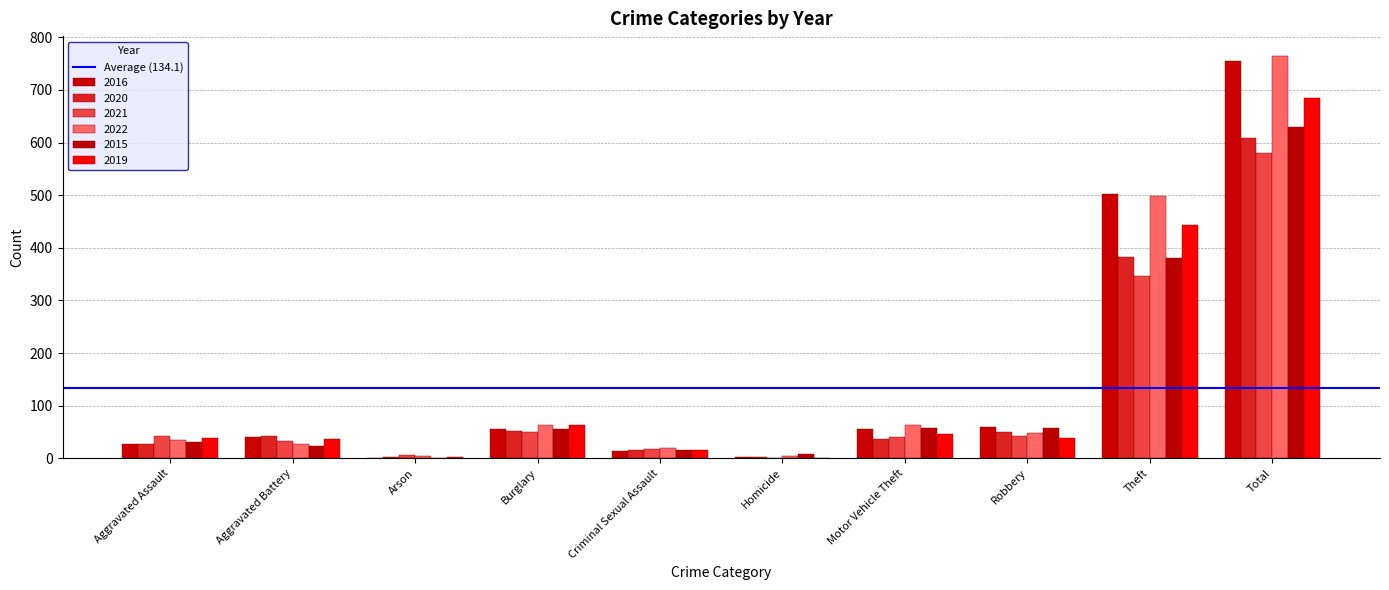

Reading left to right, extract all data points from this chart.

2016: 27	41	1	55	13	2	55	59	502	755
2020: 27	43	2	51	15	2	36	50	383	609
2021: 43	33	6	50	17	1	41	42	347	580
2022: 34	28	4	63	20	5	64	48	498	764
2015: 31	24	0	56	16	8	57	57	381	630
2019: 38	37	2	64	16	0	47	38	443	685